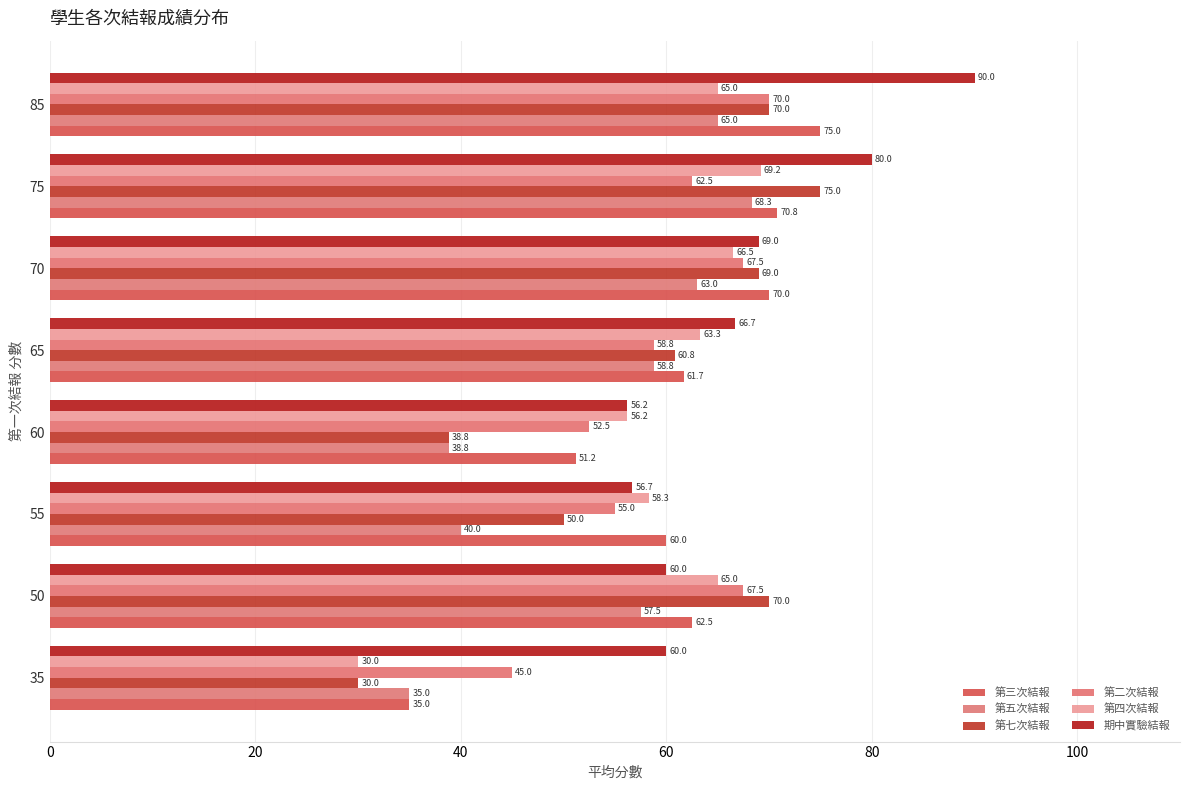

How many data points does each series have?

8